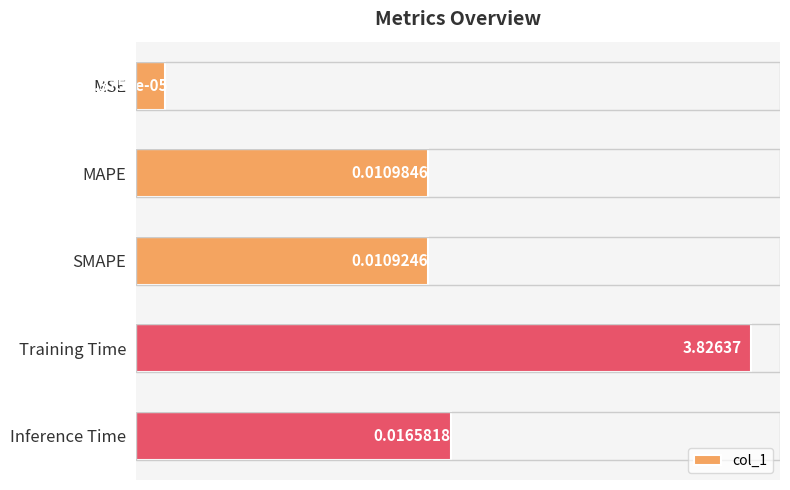

The chart shows a value of 0.0 at SMAPE. True or false?

False